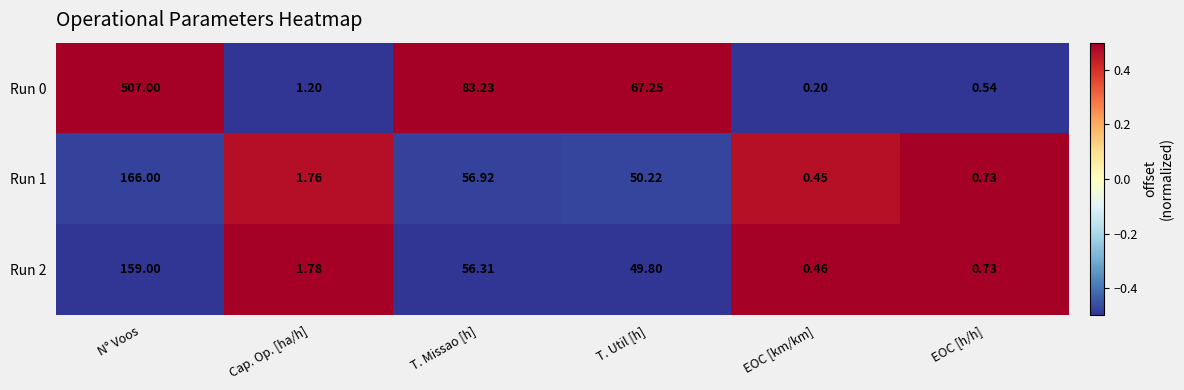

List the labels in order of Run 2 value, largest first.

N° Voos, T. Missao [h], T. Util [h], Cap. Op. [ha/h], EOC [h/h], EOC [km/km]